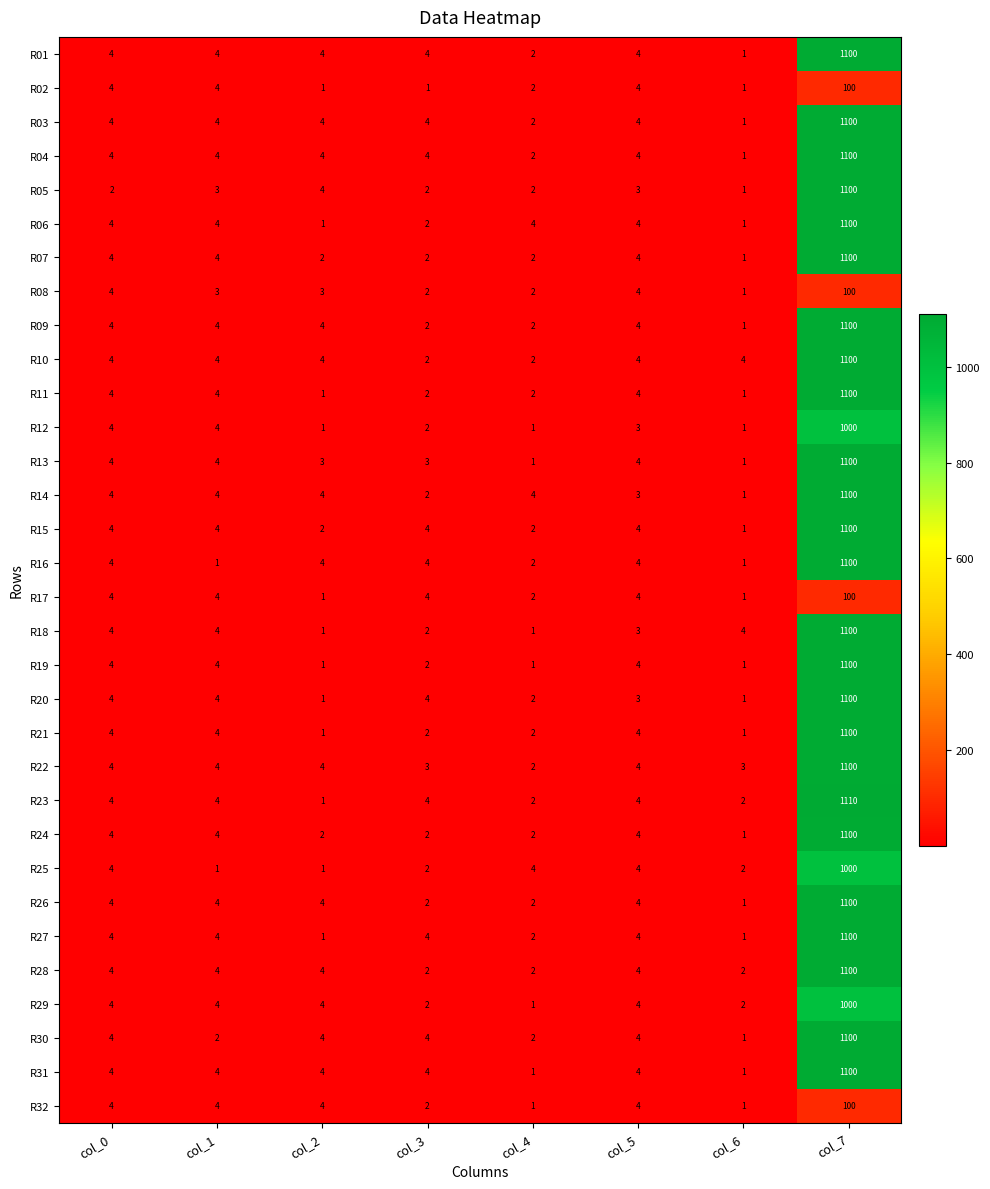

What is the sum of the R31 values at col_5 and col_6?

5